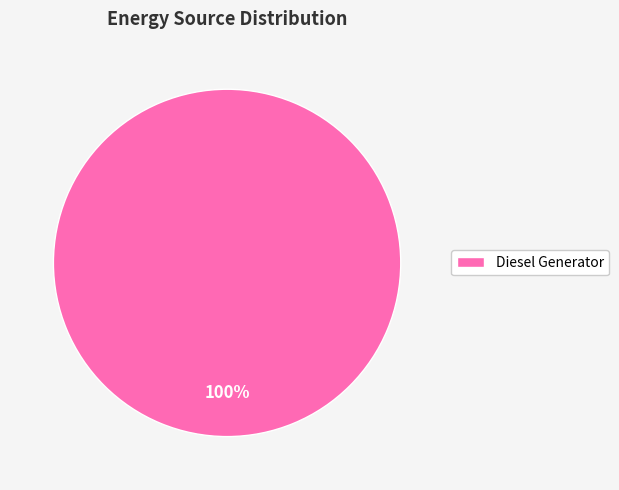

What is the majority slice?

Diesel Generator